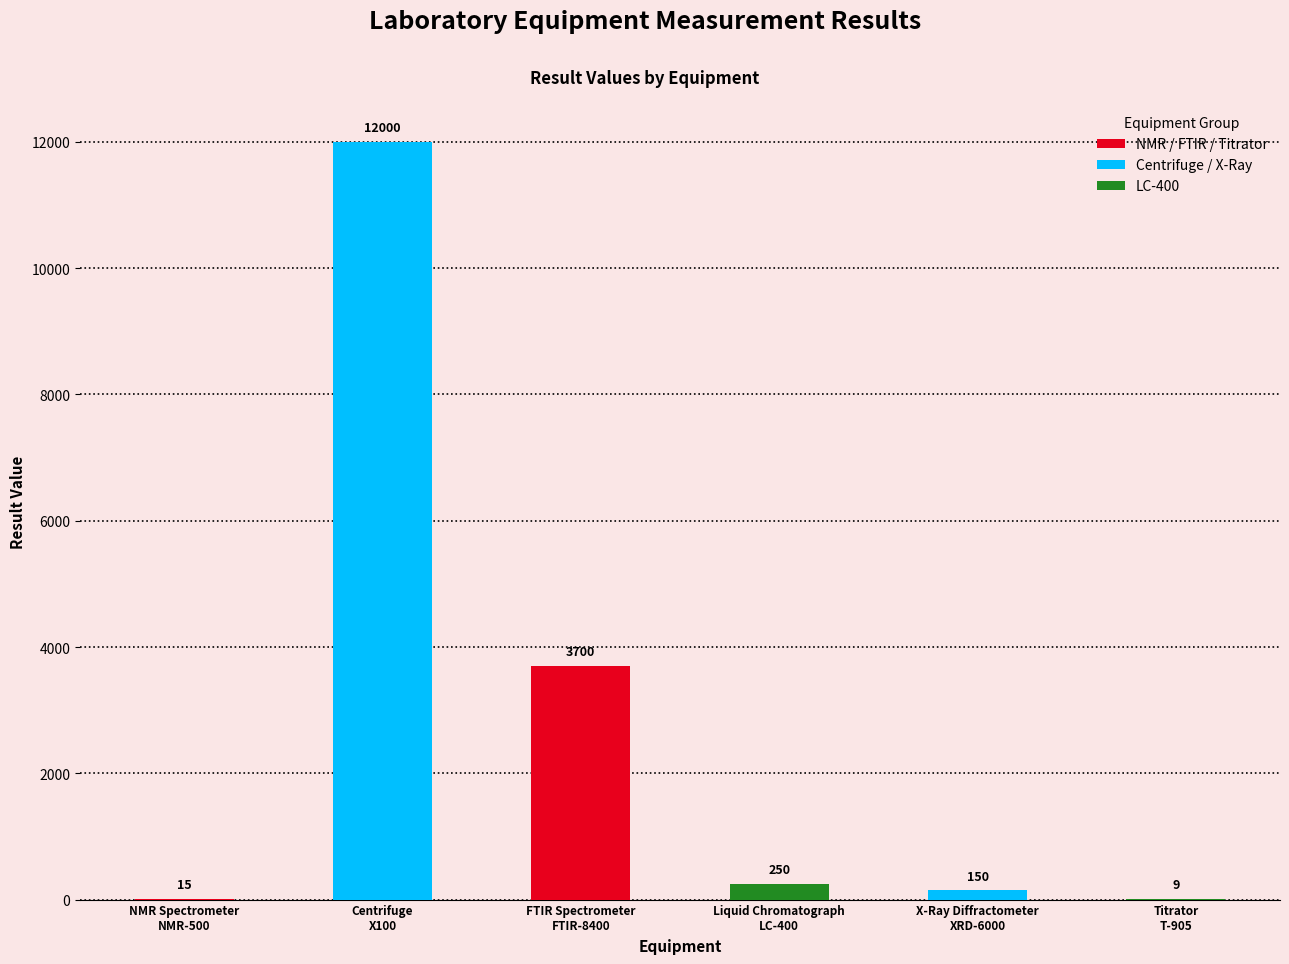

How many distinct data groups are displayed?

1